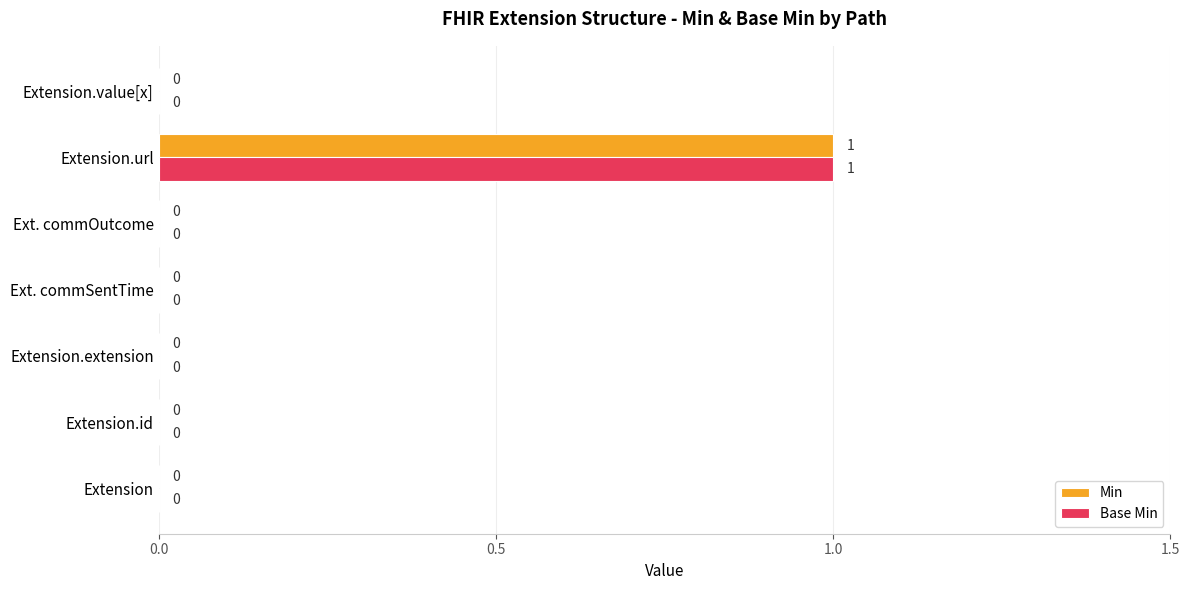

How many Base Min values are between 0 and 1?

7